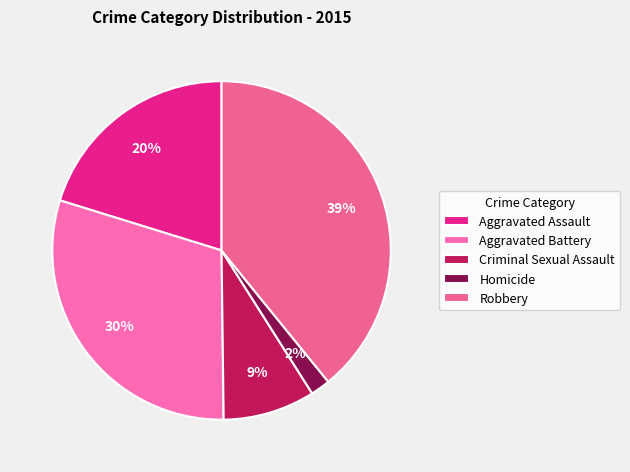

The Criminal Sexual Assault slice represents 9% of the pie. True or false?

True